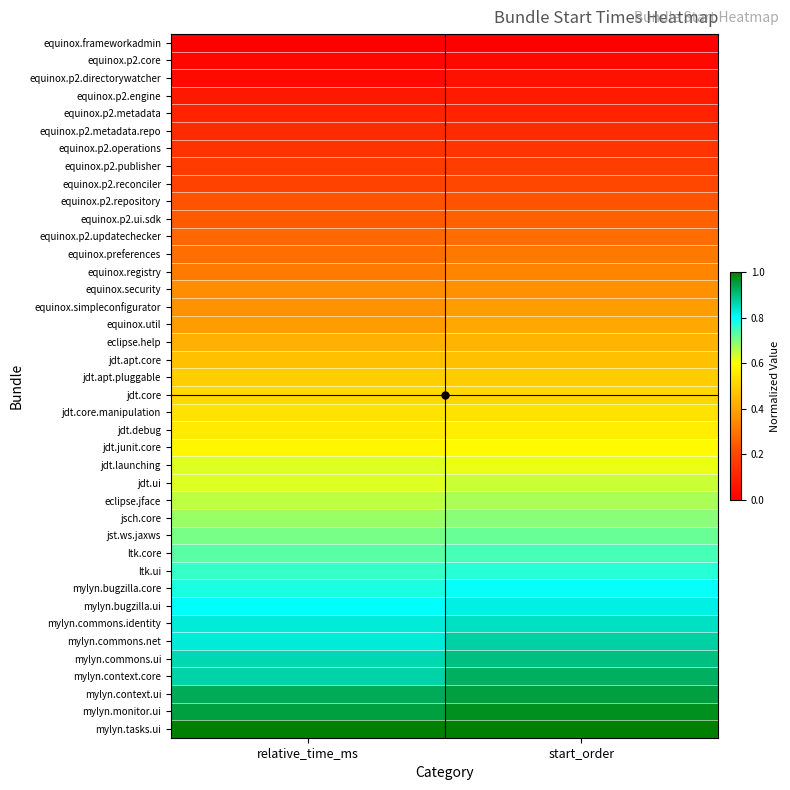

Reading left to right, what are all the values shown in this chart?

equinox.frameworkadmin: relative_time_ms=0.0	start_order=0.0
equinox.p2.core: relative_time_ms=0.0	start_order=0.0
equinox.p2.directorywatcher: relative_time_ms=0.0	start_order=0.1
equinox.p2.engine: relative_time_ms=0.1	start_order=0.1
equinox.p2.metadata: relative_time_ms=0.1	start_order=0.1
equinox.p2.metadata.repo: relative_time_ms=0.1	start_order=0.1
equinox.p2.operations: relative_time_ms=0.2	start_order=0.2
equinox.p2.publisher: relative_time_ms=0.2	start_order=0.2
equinox.p2.reconciler: relative_time_ms=0.2	start_order=0.2
equinox.p2.repository: relative_time_ms=0.2	start_order=0.2
equinox.p2.ui.sdk: relative_time_ms=0.2	start_order=0.3
equinox.p2.updatechecker: relative_time_ms=0.3	start_order=0.3
equinox.preferences: relative_time_ms=0.3	start_order=0.3
equinox.registry: relative_time_ms=0.3	start_order=0.3
equinox.security: relative_time_ms=0.4	start_order=0.4
equinox.simpleconfigurator: relative_time_ms=0.4	start_order=0.4
equinox.util: relative_time_ms=0.4	start_order=0.4
eclipse.help: relative_time_ms=0.4	start_order=0.4
jdt.apt.core: relative_time_ms=0.5	start_order=0.5
jdt.apt.pluggable: relative_time_ms=0.5	start_order=0.5
jdt.core: relative_time_ms=0.5	start_order=0.5
jdt.core.manipulation: relative_time_ms=0.5	start_order=0.5
jdt.debug: relative_time_ms=0.6	start_order=0.6
jdt.junit.core: relative_time_ms=0.6	start_order=0.6
jdt.launching: relative_time_ms=0.6	start_order=0.6
jdt.ui: relative_time_ms=0.6	start_order=0.6
eclipse.jface: relative_time_ms=0.7	start_order=0.7
jsch.core: relative_time_ms=0.7	start_order=0.7
jst.ws.jaxws: relative_time_ms=0.7	start_order=0.7
ltk.core: relative_time_ms=0.7	start_order=0.7
ltk.ui: relative_time_ms=0.8	start_order=0.8
mylyn.bugzilla.core: relative_time_ms=0.8	start_order=0.8
mylyn.bugzilla.ui: relative_time_ms=0.8	start_order=0.8
mylyn.commons.identity: relative_time_ms=0.8	start_order=0.8
mylyn.commons.net: relative_time_ms=0.8	start_order=0.9
mylyn.commons.ui: relative_time_ms=0.9	start_order=0.9
mylyn.context.core: relative_time_ms=0.9	start_order=0.9
mylyn.context.ui: relative_time_ms=0.9	start_order=0.9
mylyn.monitor.ui: relative_time_ms=0.9	start_order=1.0
mylyn.tasks.ui: relative_time_ms=1.0	start_order=1.0